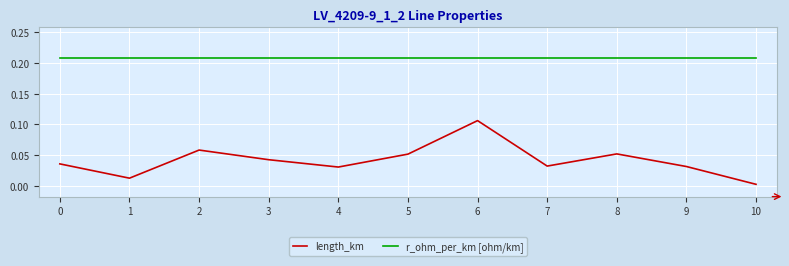

Which series has the largest range (max minus min)?

length_km